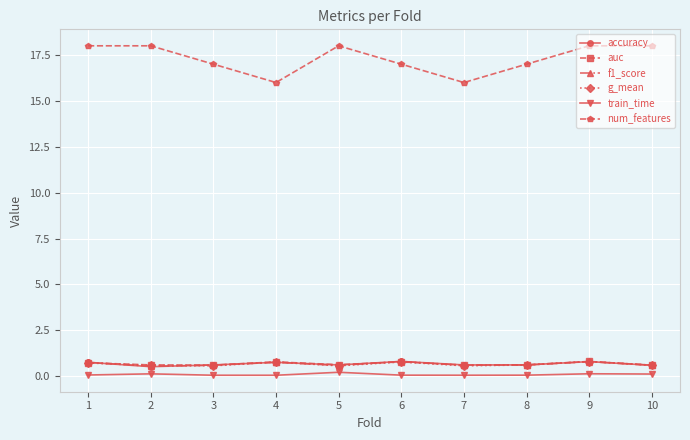

True or false: f1_score and num_features intersect in this chart.

False